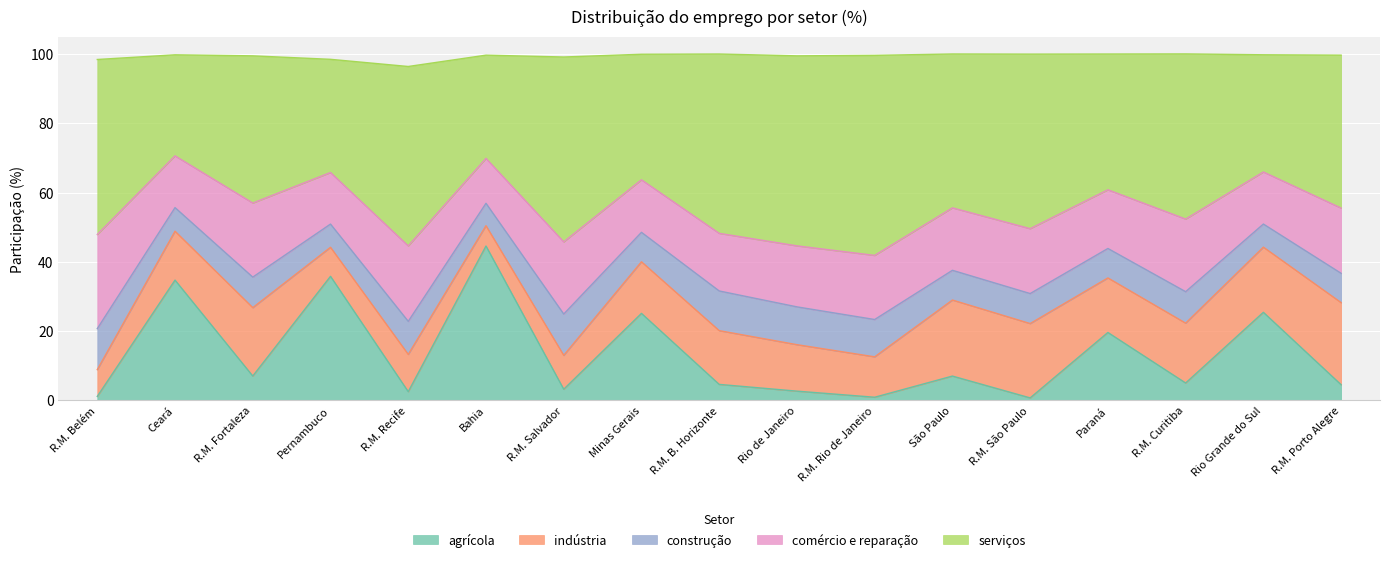

Between rio de janeiro and região metropolitana de são paulo, which series saw the biggest shift?

indústria